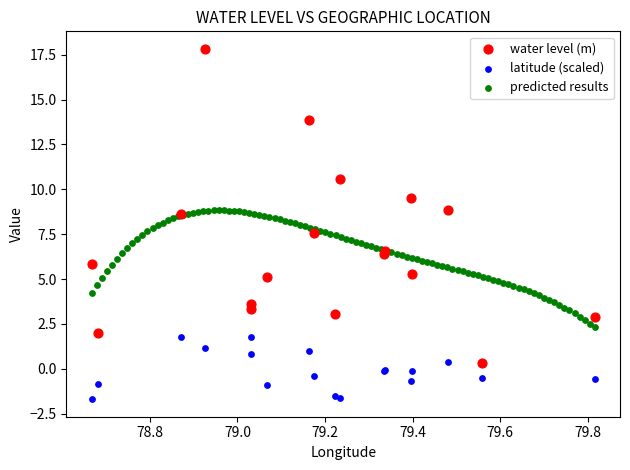

What are all the series names shown in the legend?

water level (m), latitude (scaled), predicted results